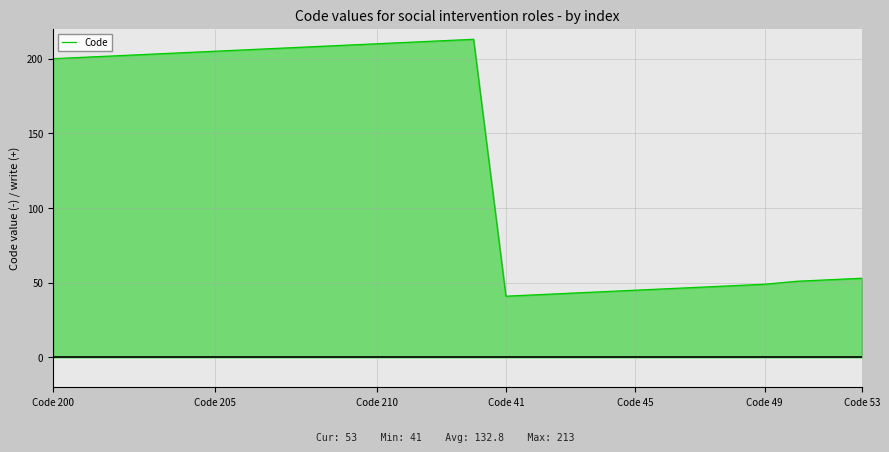

What is the maximum value shown in the chart?

213